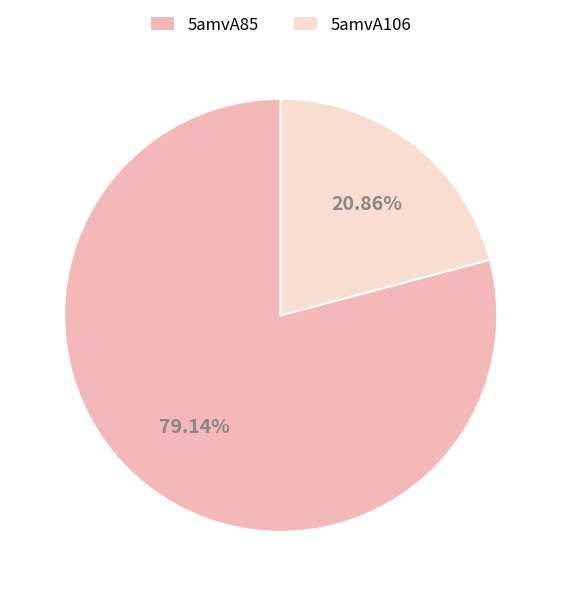

What is the ratio of the value at 5amvA106 to the value at 5amvA85?

0.3